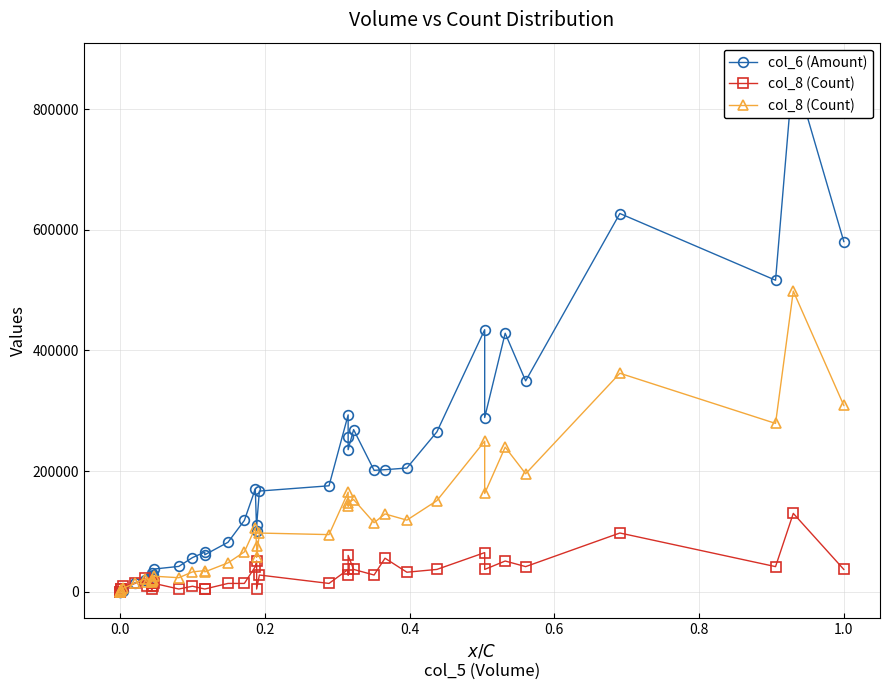

List the series in order of their overall mean, lowest first.

col_8 (Count), col_6 (Amount)